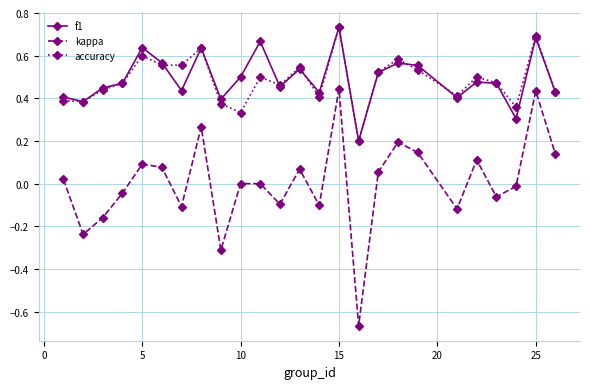

Which series has the widest spread of values?

kappa